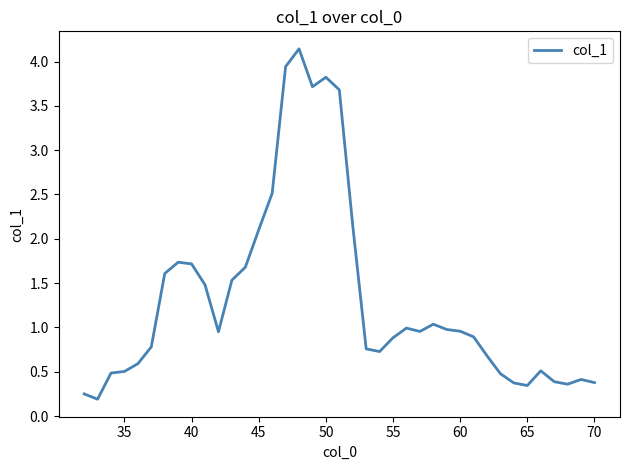

What is the maximum value shown in the chart?

4.1